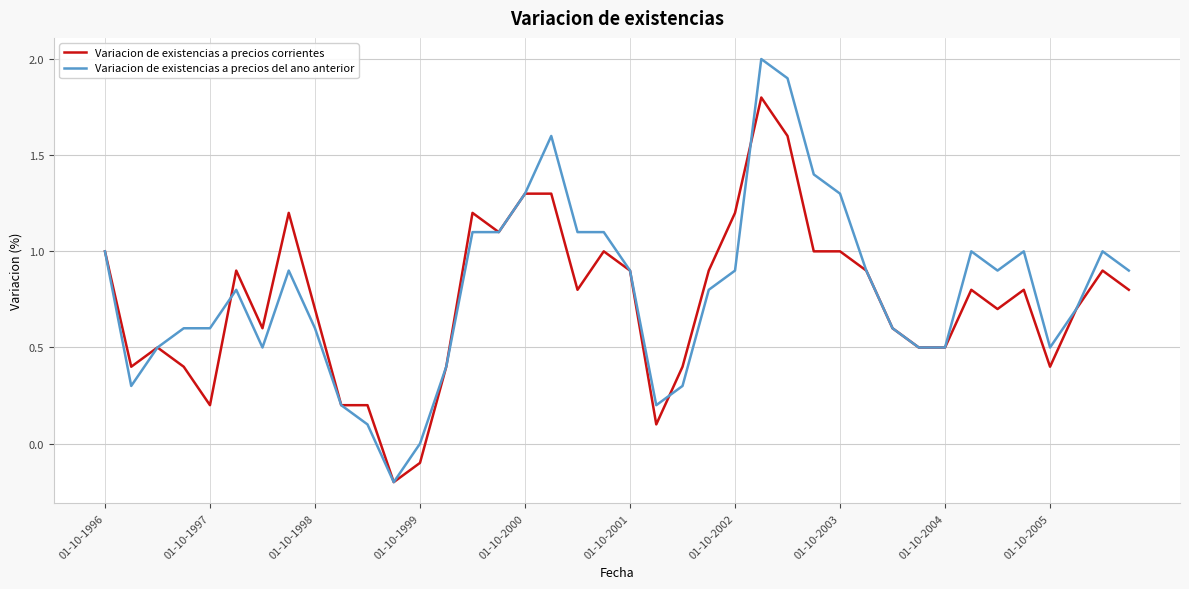

True or false: Variacion de existencias a precios corrientes has more than 2 interior local peaks.

True